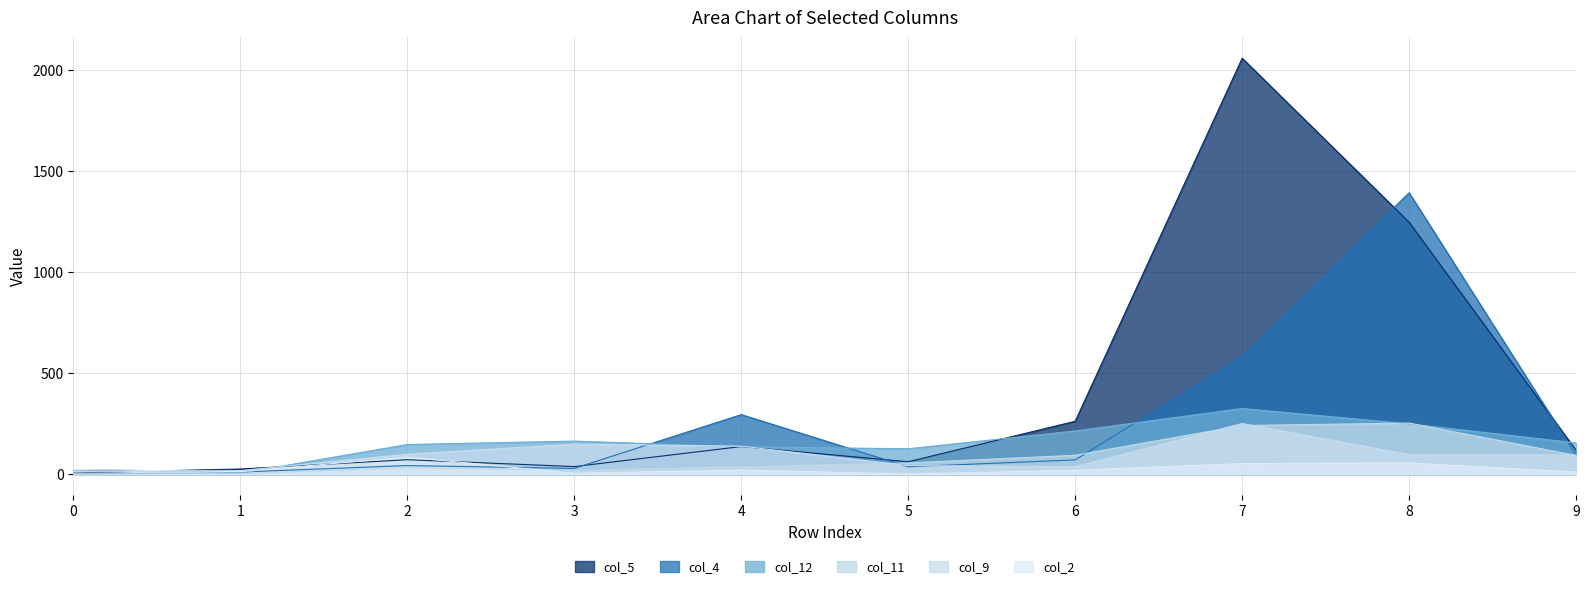

What are all the series names shown in the legend?

col_5, col_4, col_12, col_11, col_9, col_2